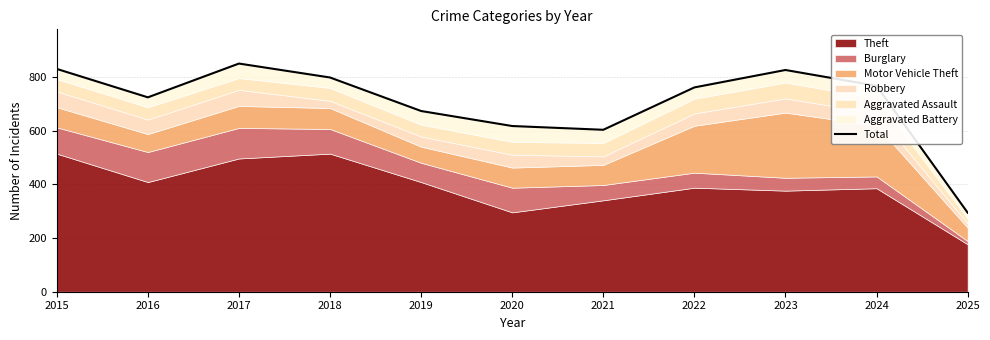

Reading left to right, extract all data points from this chart.

2015=831	2016=725	2017=851	2018=799	2019=674	2020=618	2021=604	2022=762	2023=827	2024=768	2025=295